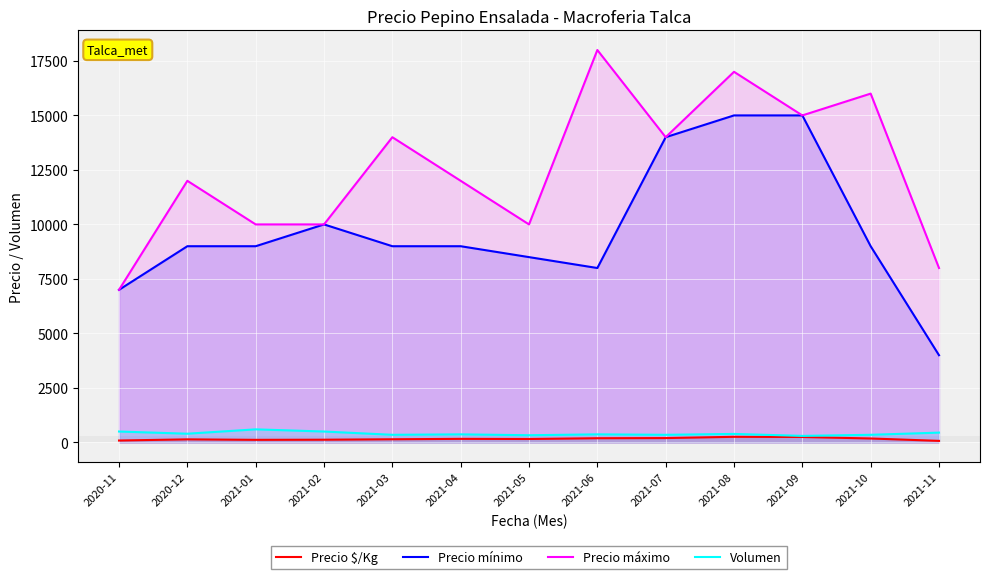

True or false: Precio mínimo and Precio $/Kg cross at least once.

False